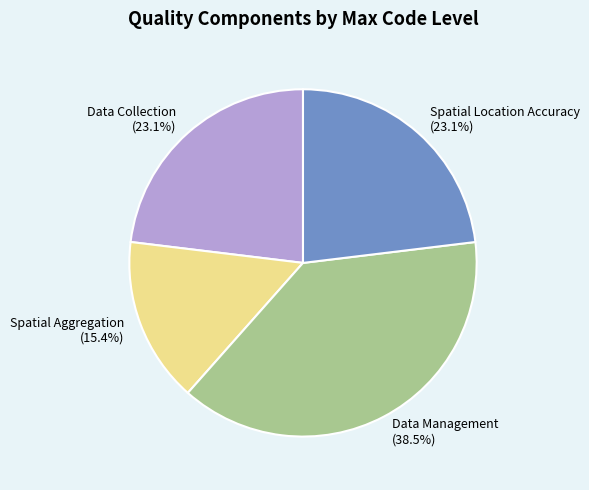

Is there any slice that represents more than half of the pie?

No